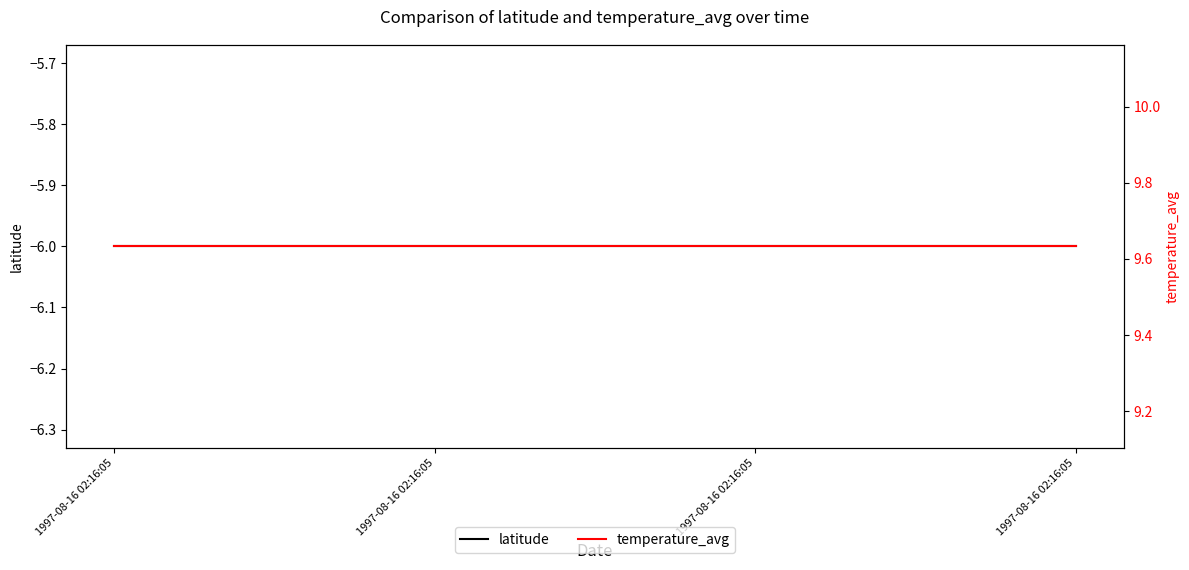

Rank the series at 1997-08-16 02:16:05 from highest to lowest value.

temperature_avg, latitude